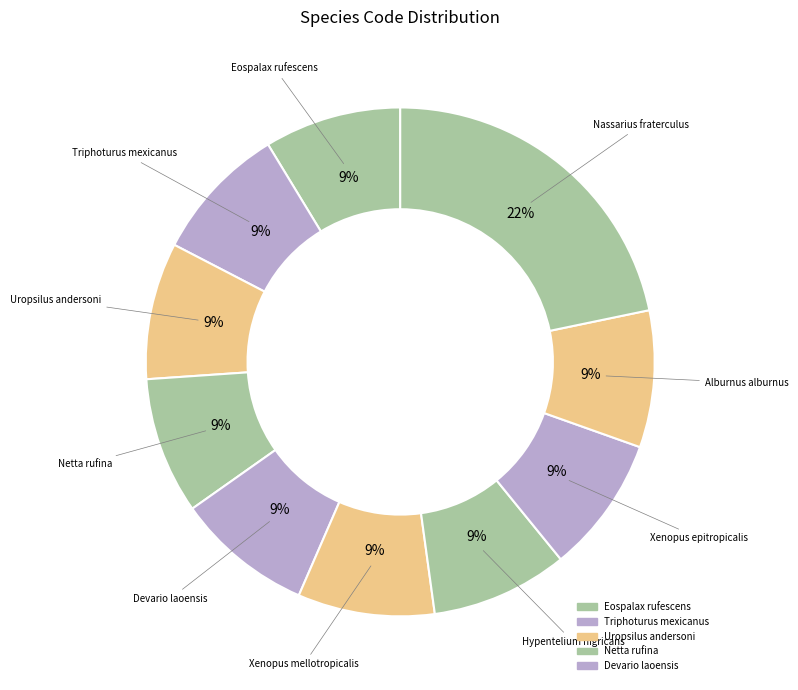

Count the number of slices in the pie.

10